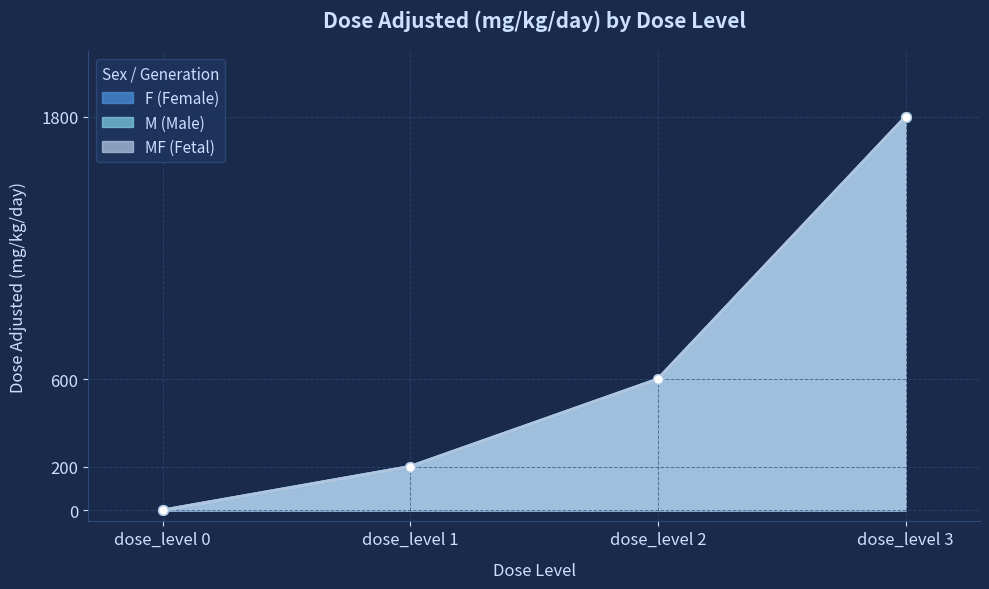

List the series in order of their peak value, highest first.

F (Female), M (Male), MF (Fetal)